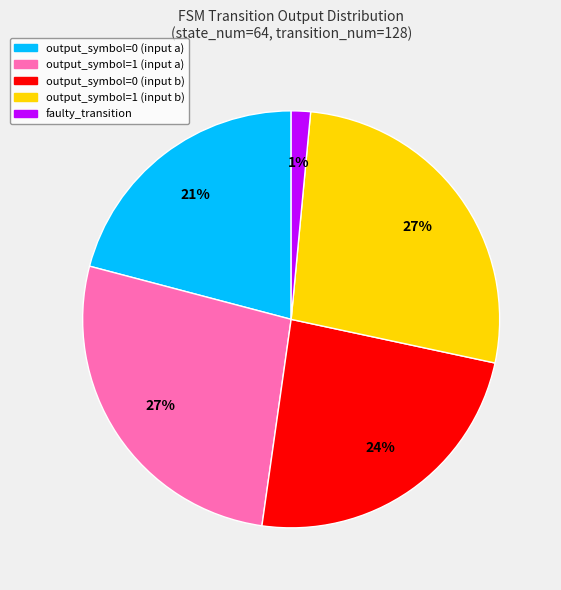

True or false: output_symbol=0 (input b) accounts for 24% of the total.

True